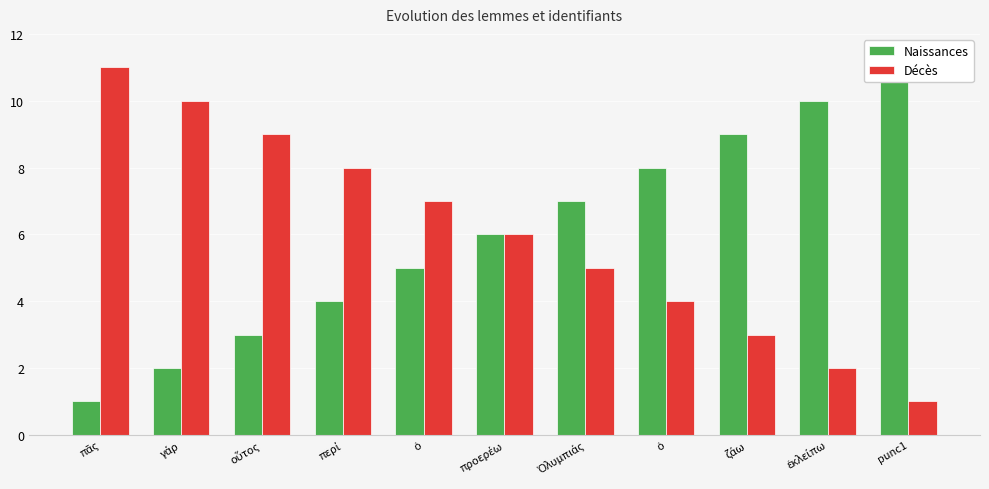

How many groups of bars are there?

11